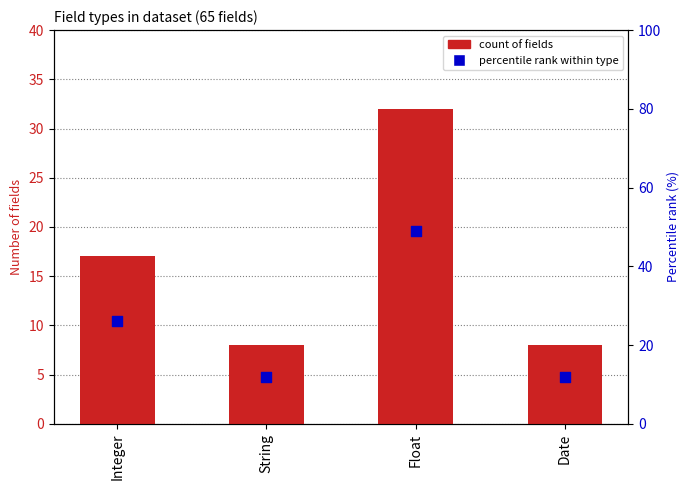

Which series has the largest total across all categories?

percentile rank within type